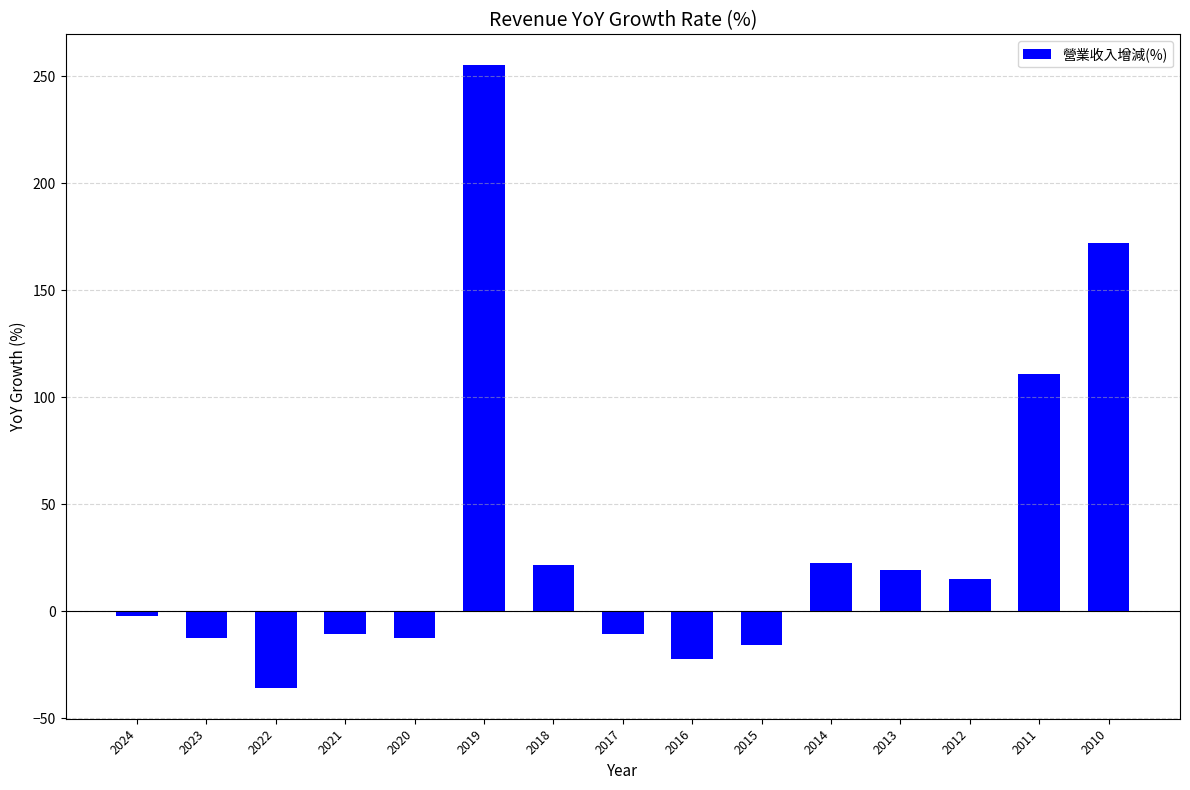

What is the difference between the maximum and minimum values?

290.8